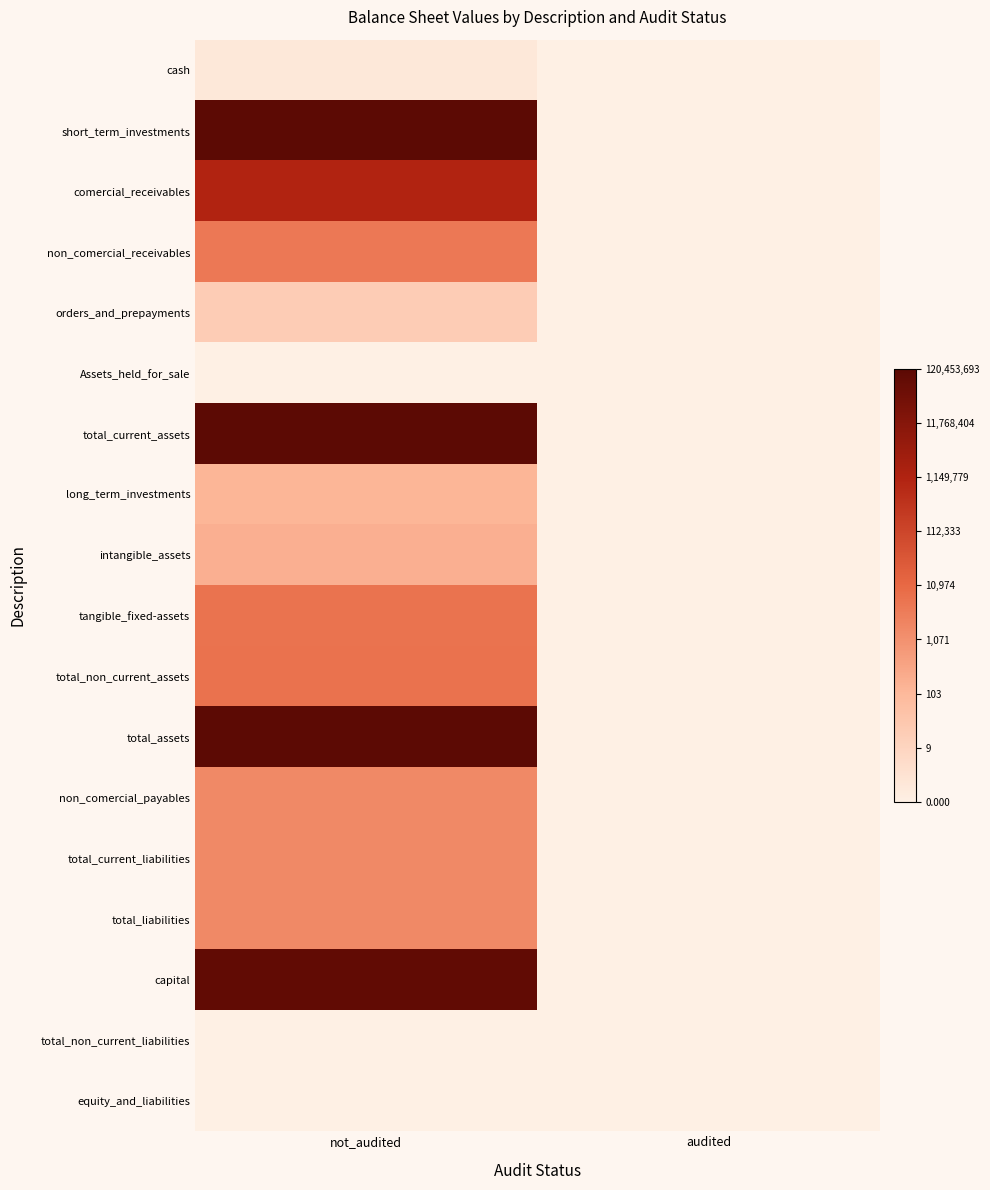

What is the greatest value displayed?

18.6